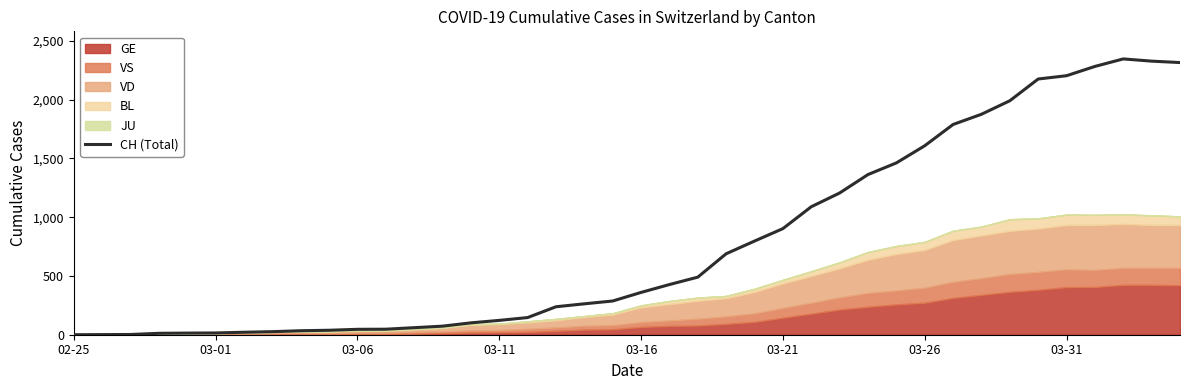

Between 39 and 26, which is larger?

39